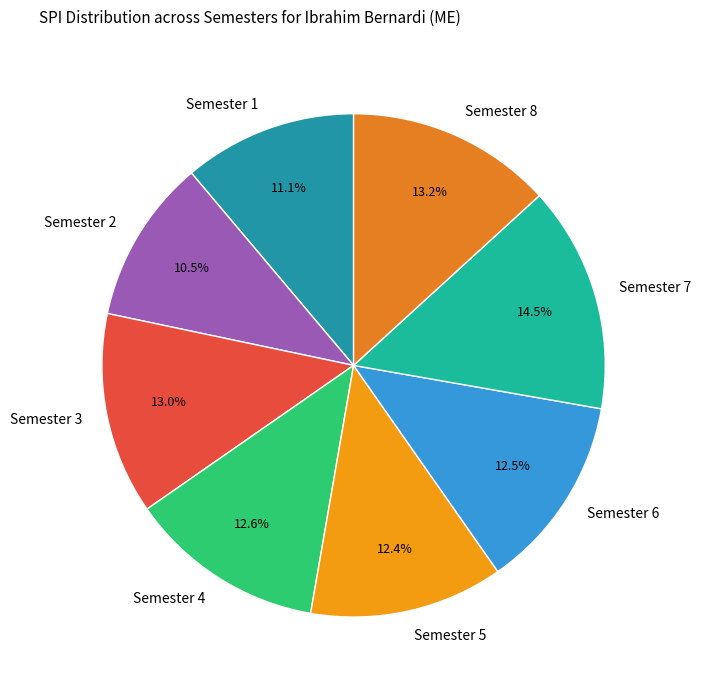

What percentage is NOT represented by Semester 3?

87.0%